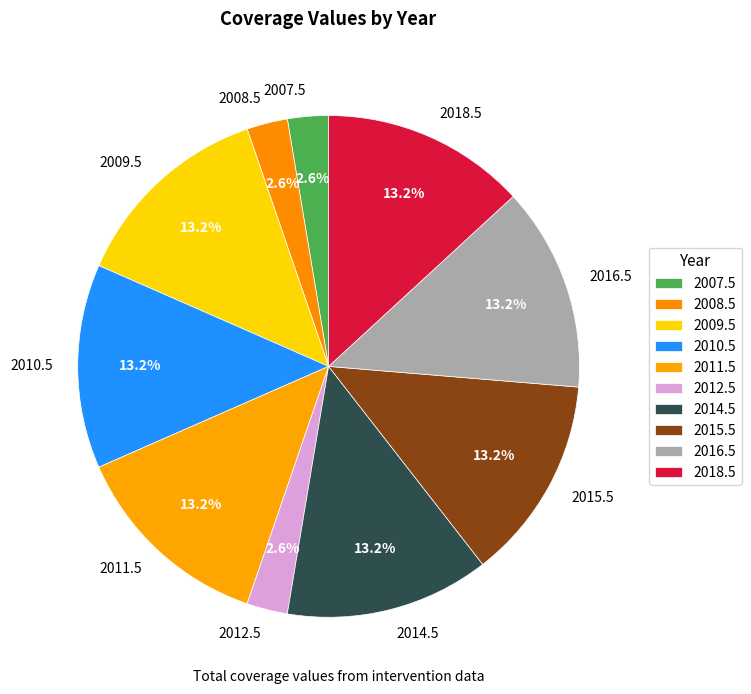

The 2018.5 slice represents 28% of the pie. True or false?

False